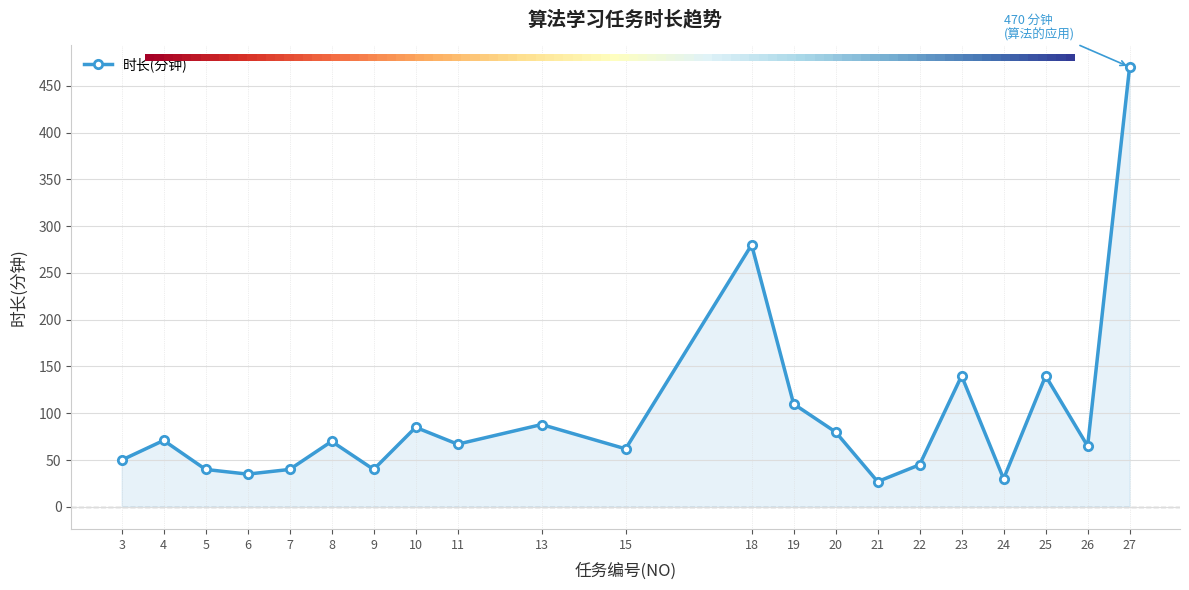

Approximately how many times larger is the value at 9 compared to 22?

0.9